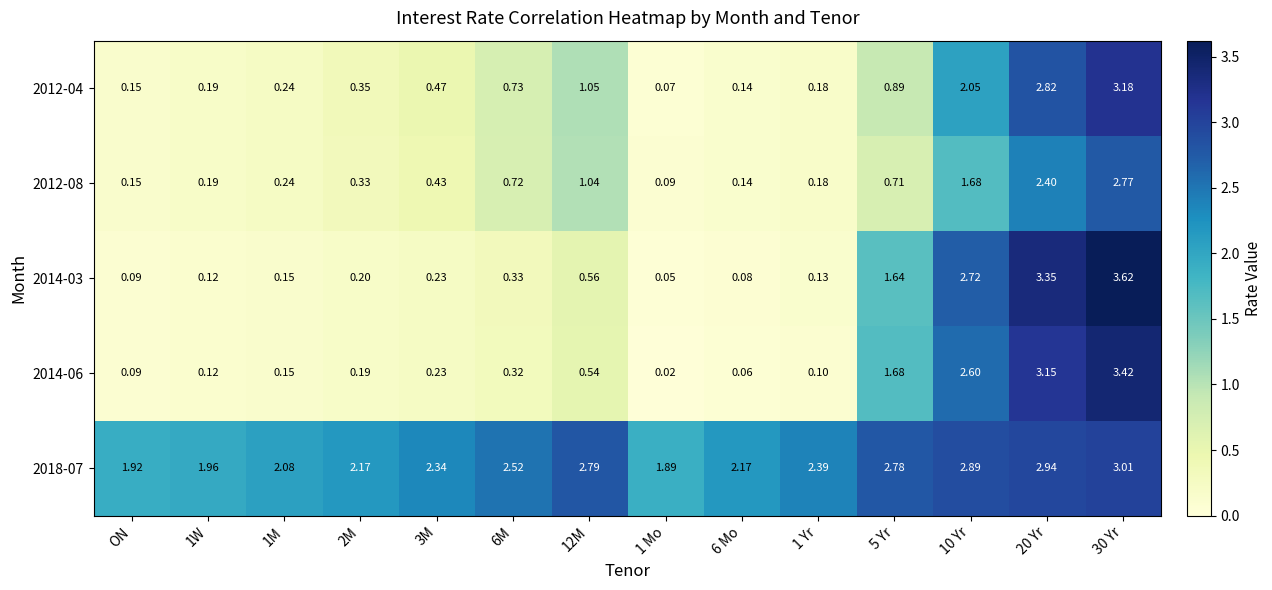

Between 10 Yr and 20 Yr, which series saw the biggest shift?

2012-04